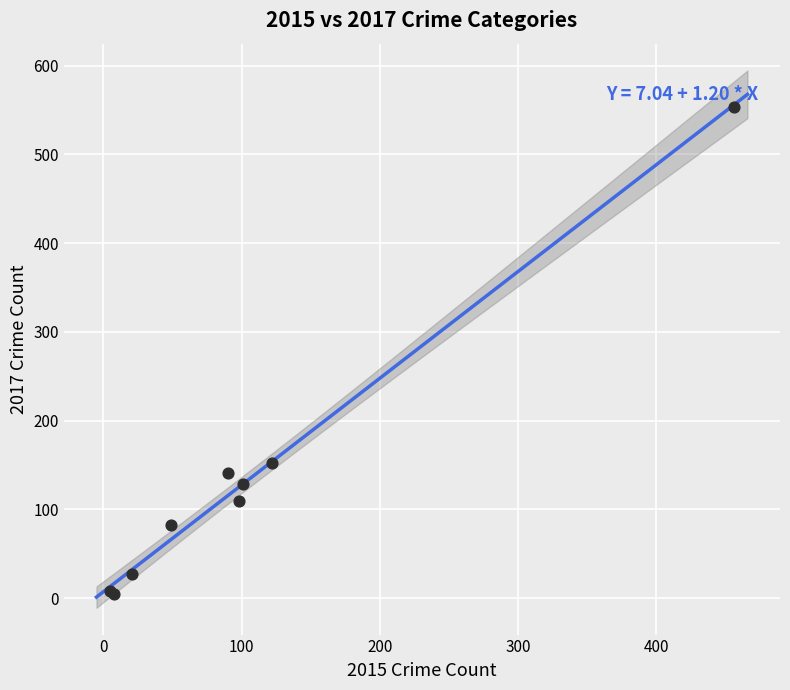

What Y value in the scatter plot is closest to 279?

152